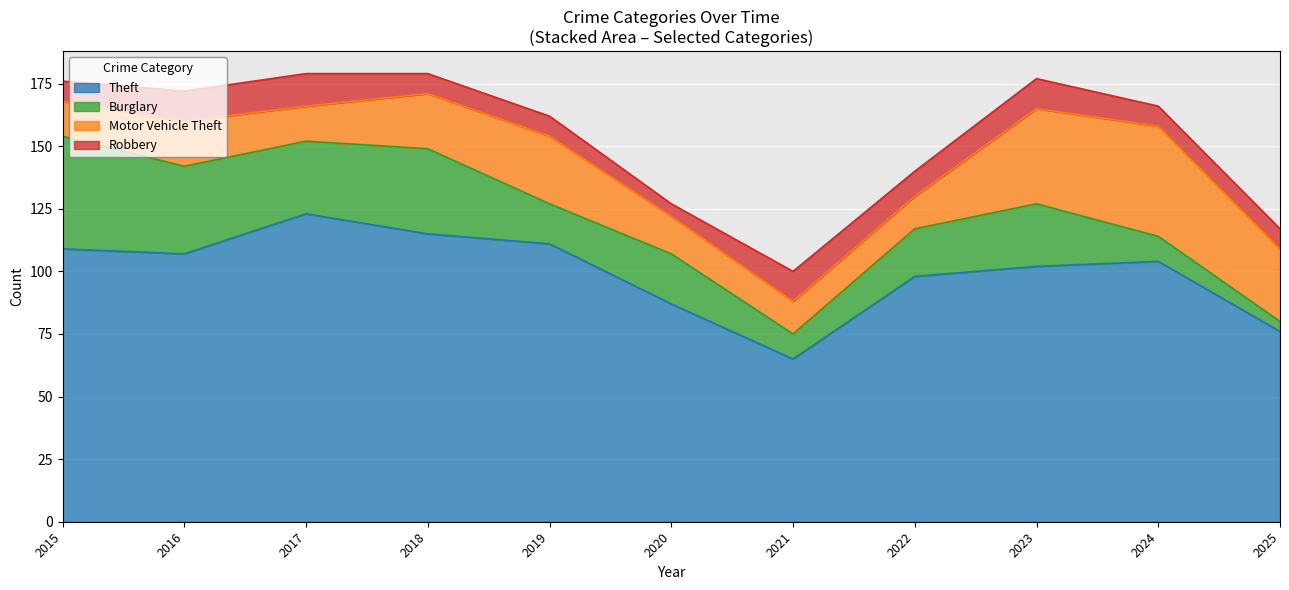

Between 2025 and 2020, which is larger?

2020